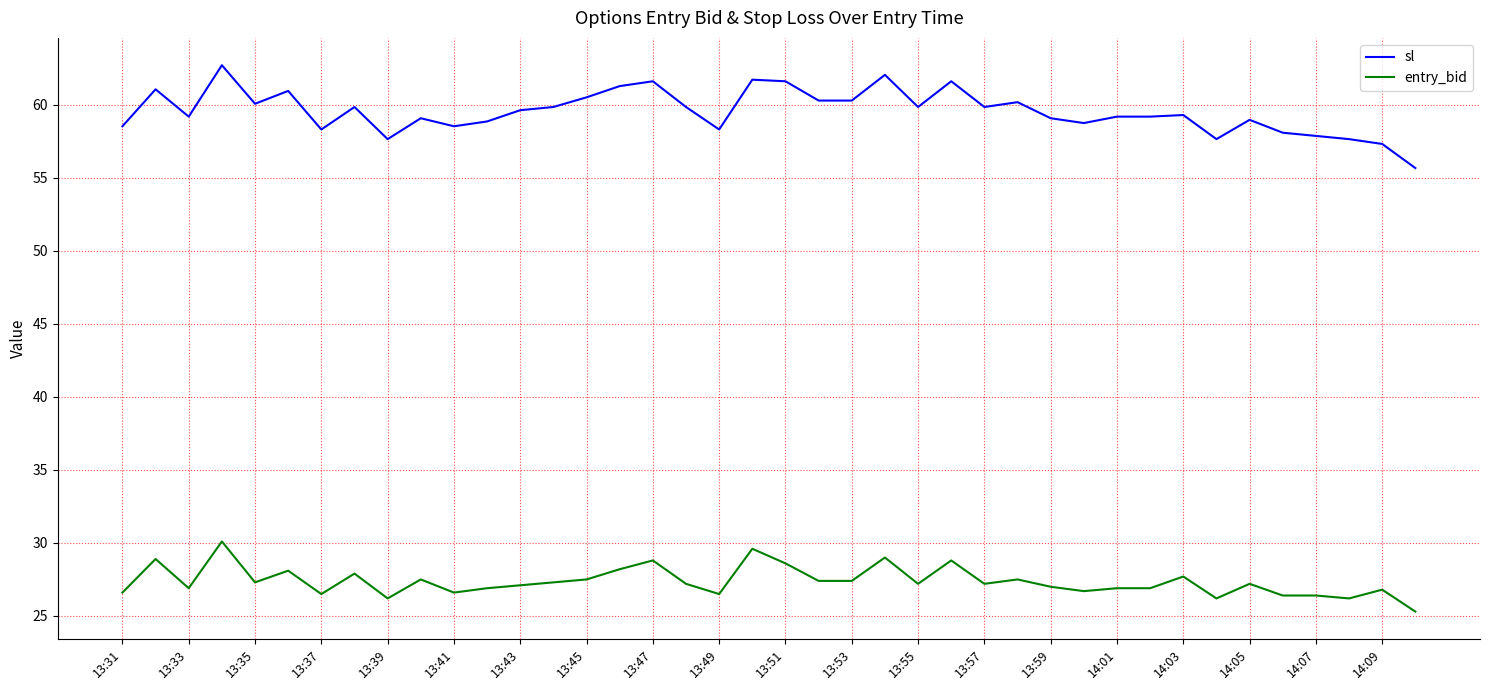

Rank the series by their maximum value, from highest to lowest.

sl, entry_bid